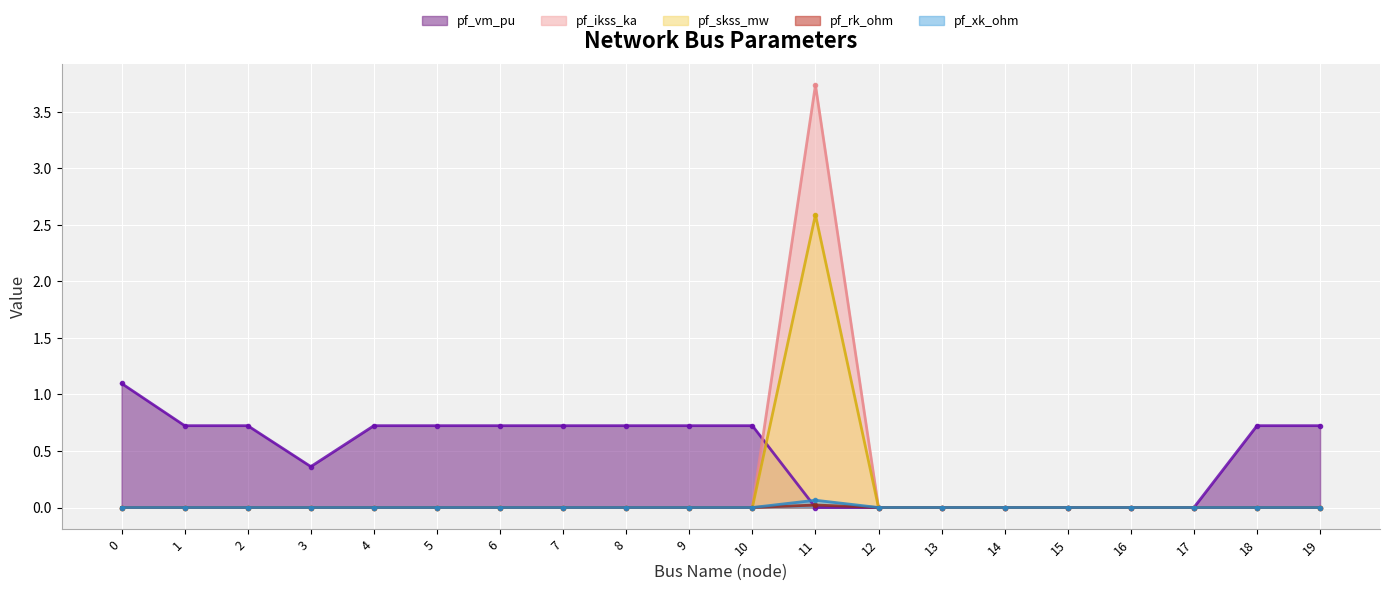

Is it true that pf_rk_ohm equals 0.0 at 4?

True